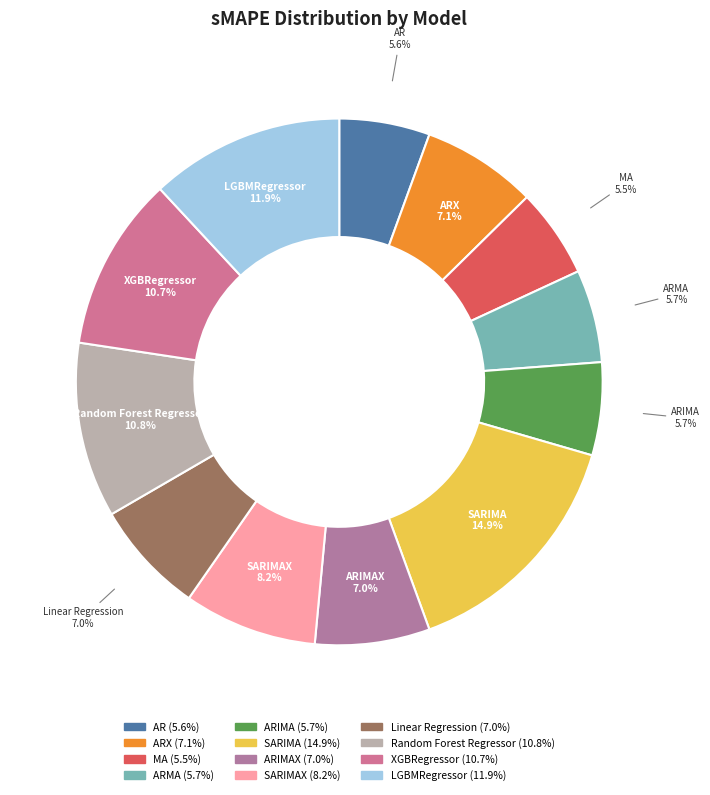

Count the number of slices in the pie.

12